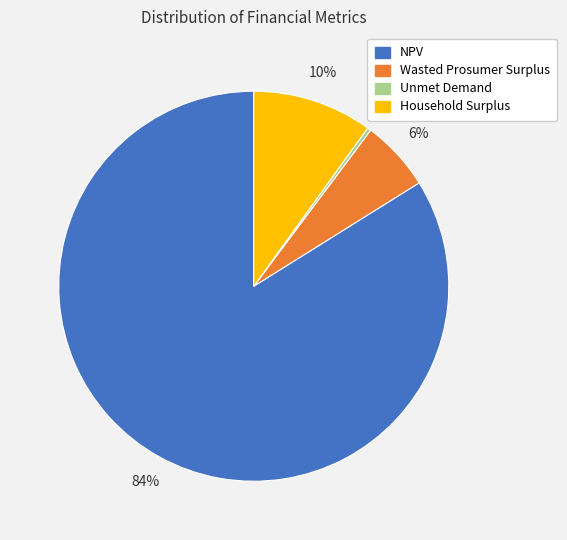

Does Household Surplus represent more than half of the total?

No